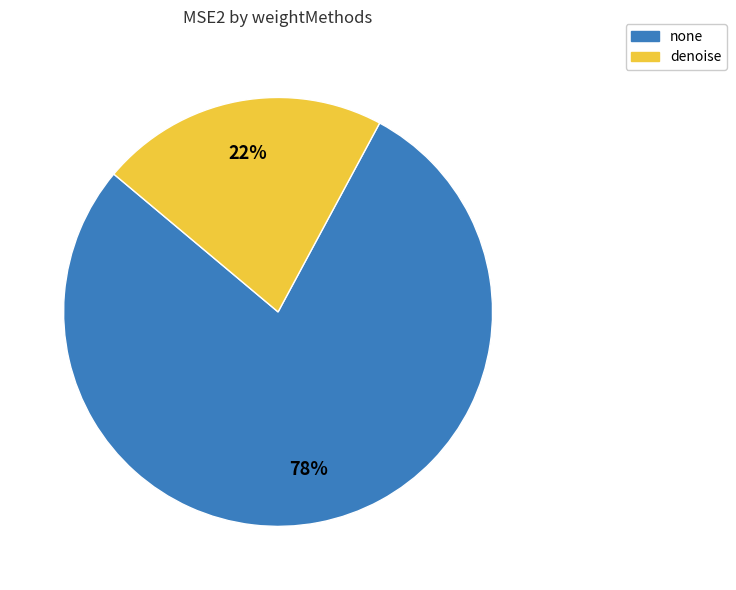

Count the number of slices in the pie.

2